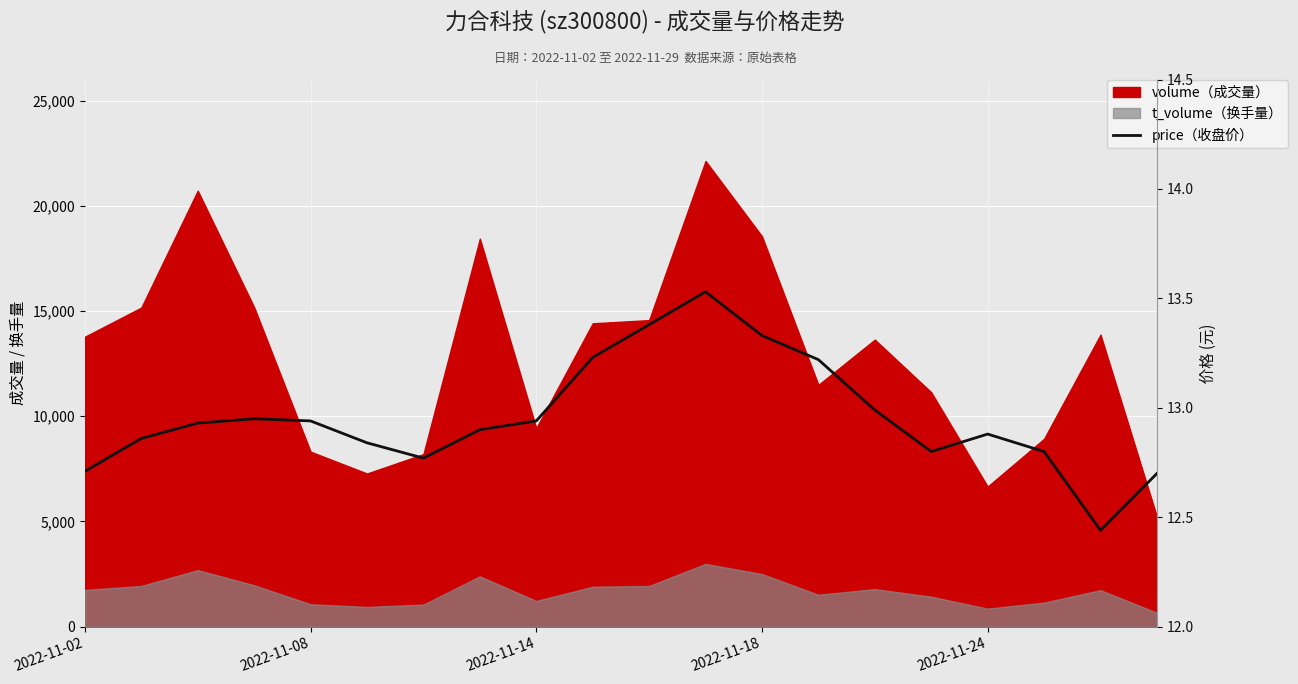

Does the chart display data point markers on the line(s)?

No